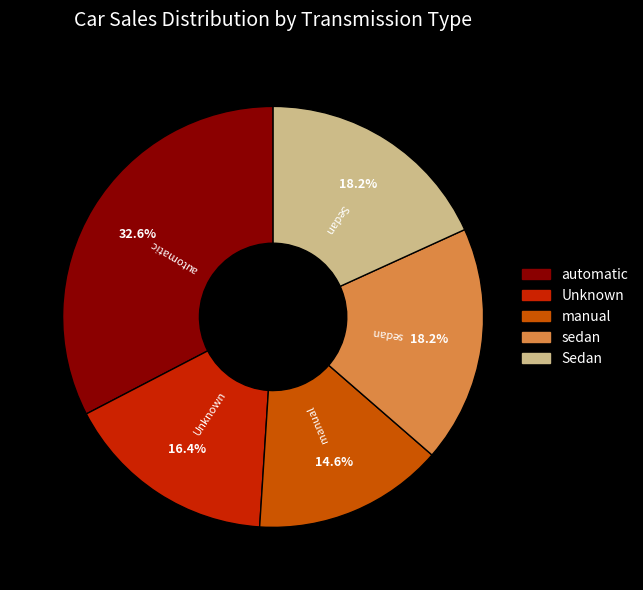

Which has a higher value, manual or sedan?

sedan